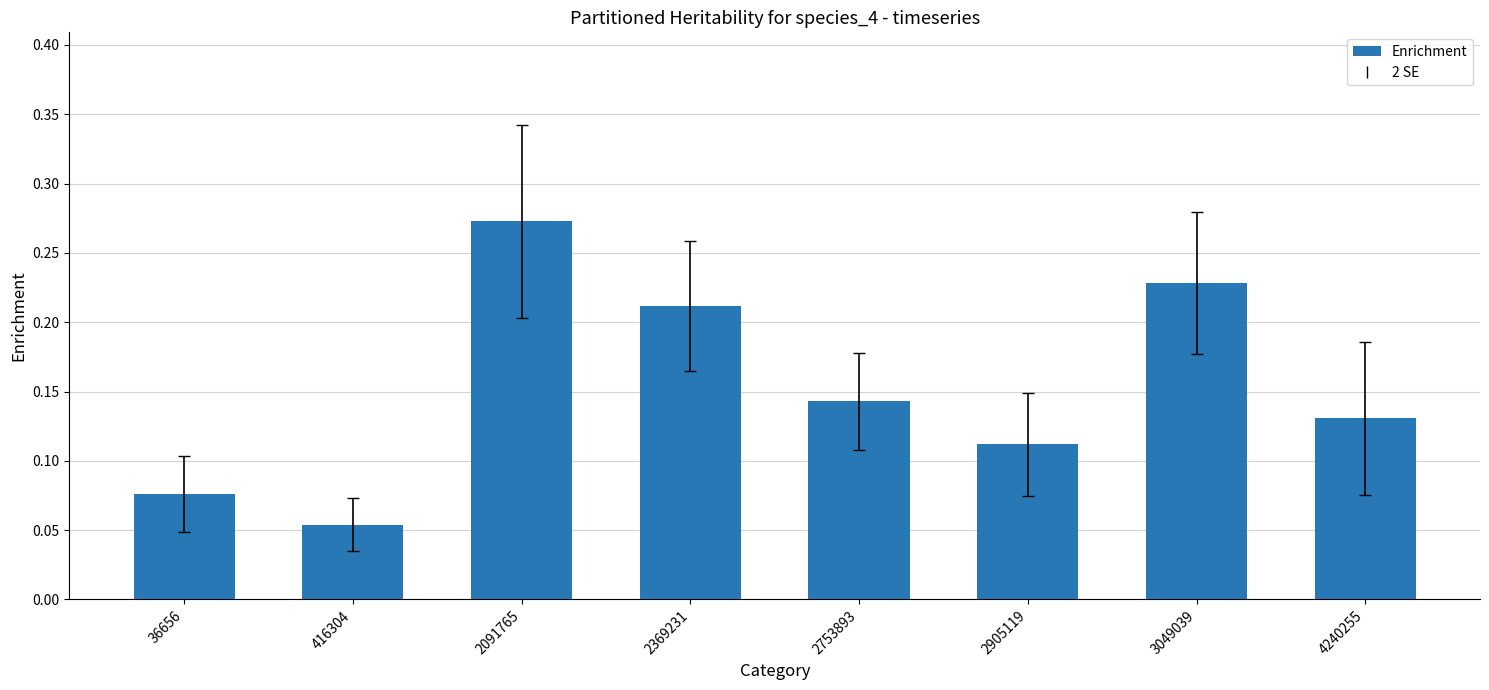

Count the values in the range 0 to 1.

8